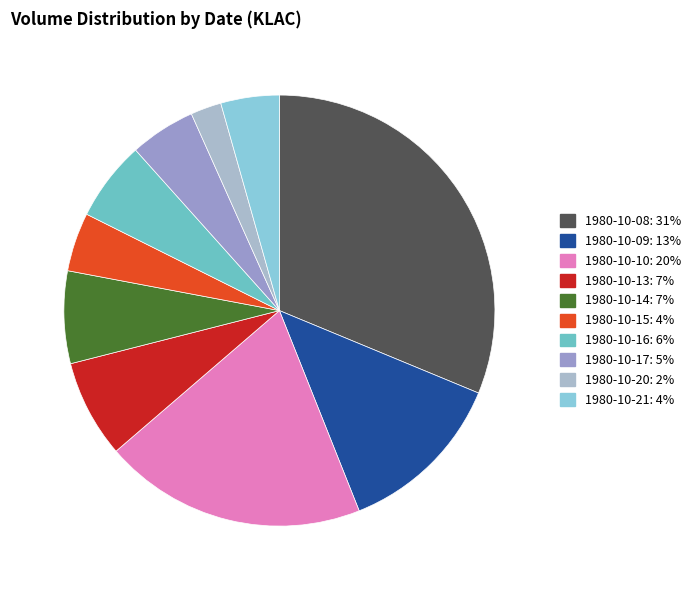

Combined, what portion of the pie is 1980-10-17 and 1980-10-16?

10.9%